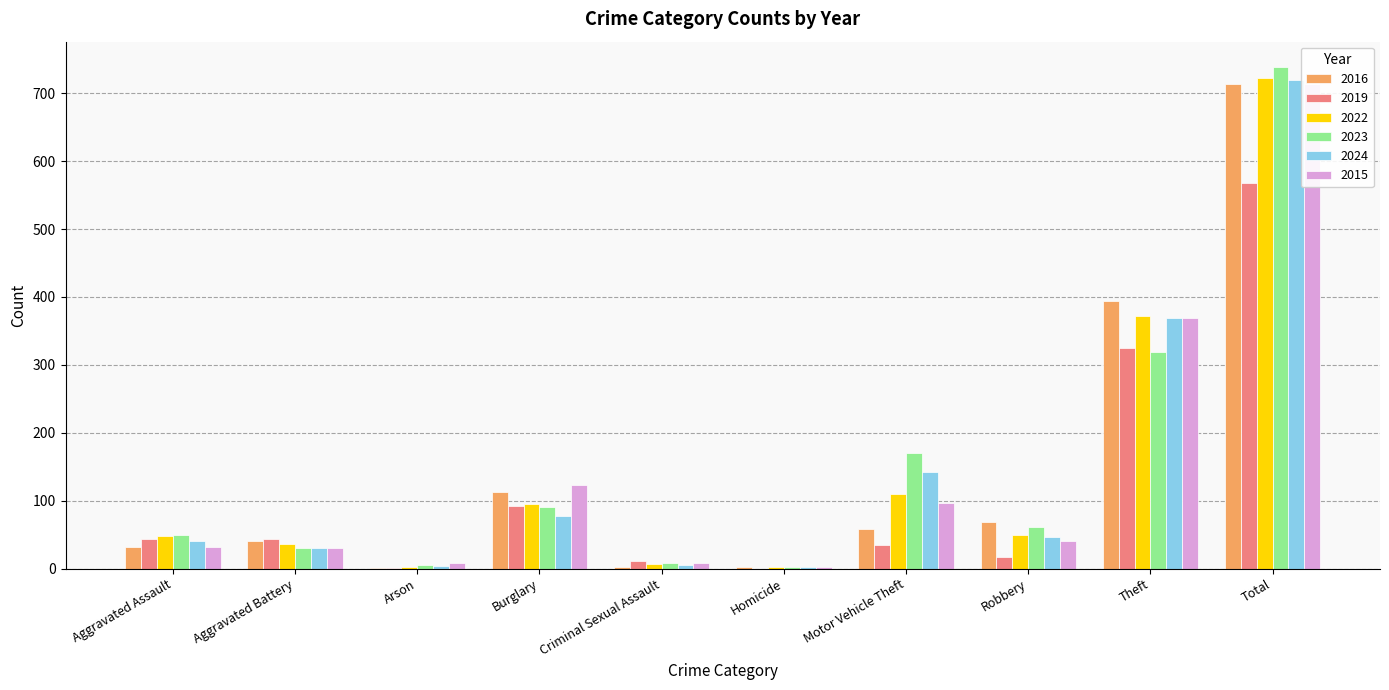

What are all the series names shown in the legend?

2016, 2019, 2022, 2023, 2024, 2015